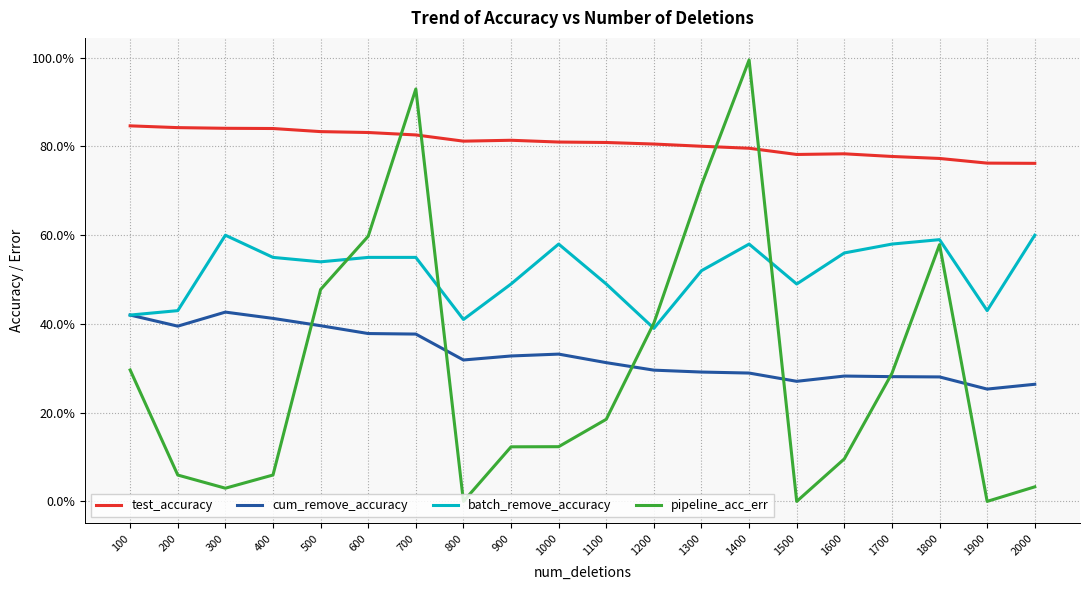

What is the total value across all series at 900?

1.8